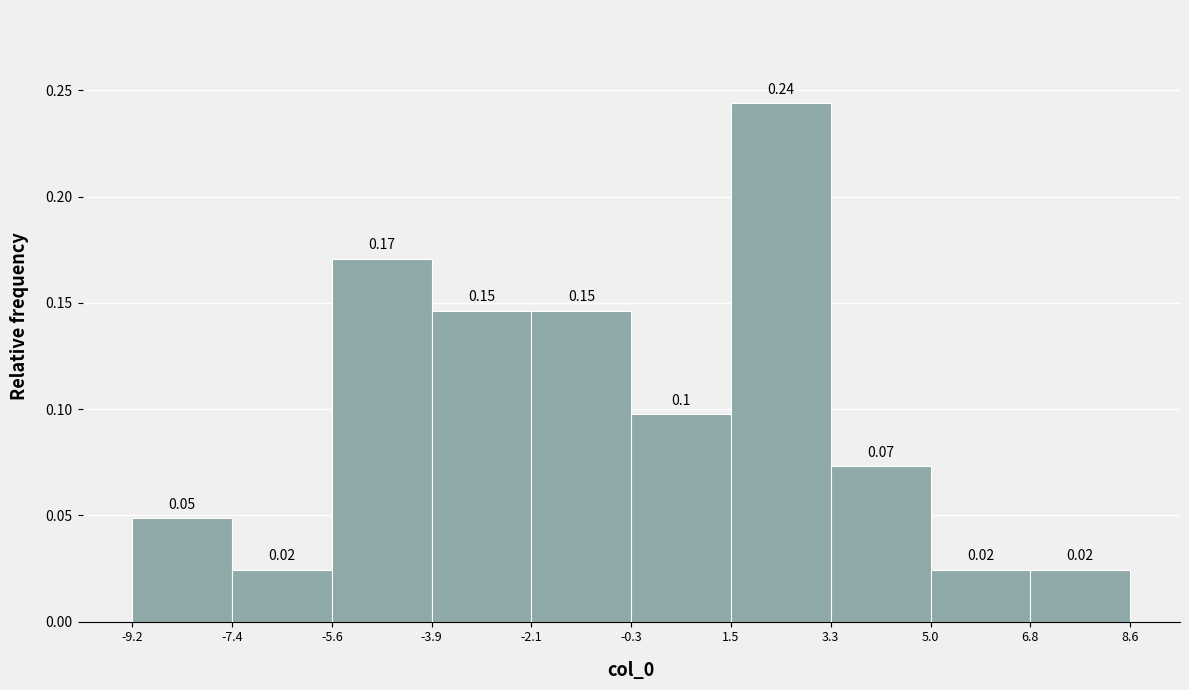

Which range on the x-axis has the tallest bar?

1.5 to 3.3